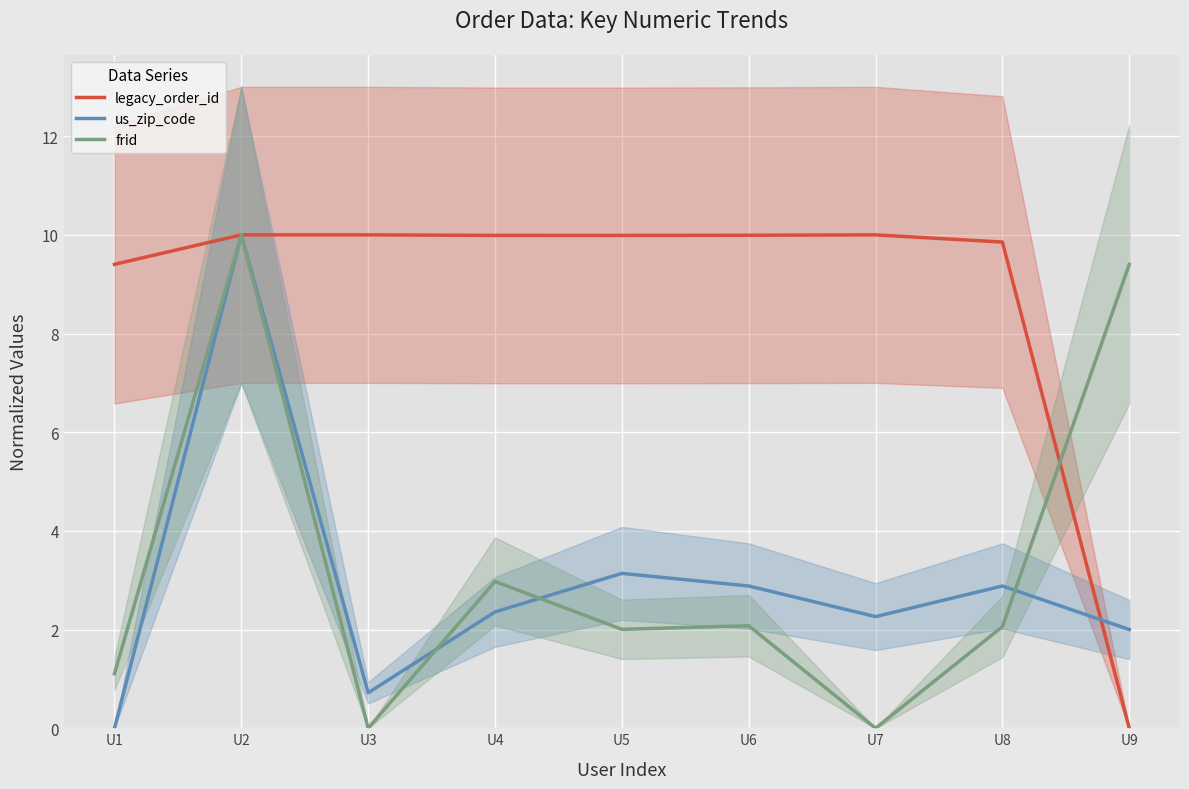

Rank the categories by frid value from lowest to highest.

U3, U7, U1, U5, U8, U6, U4, U9, U2